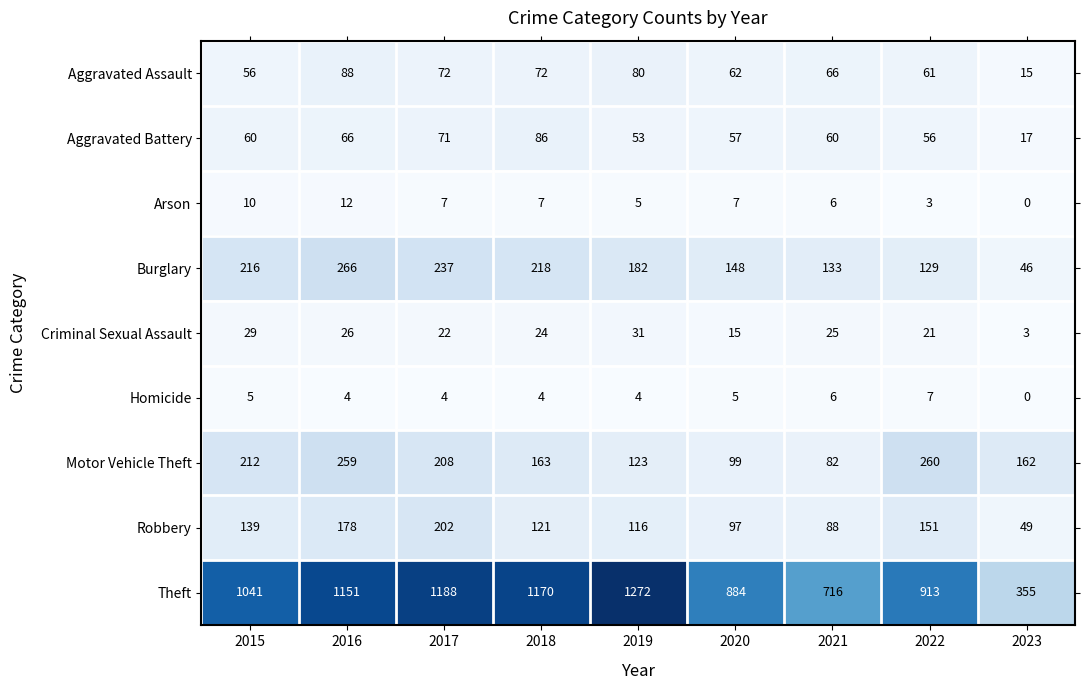

At how many categories does at least one series exceed 932?

5